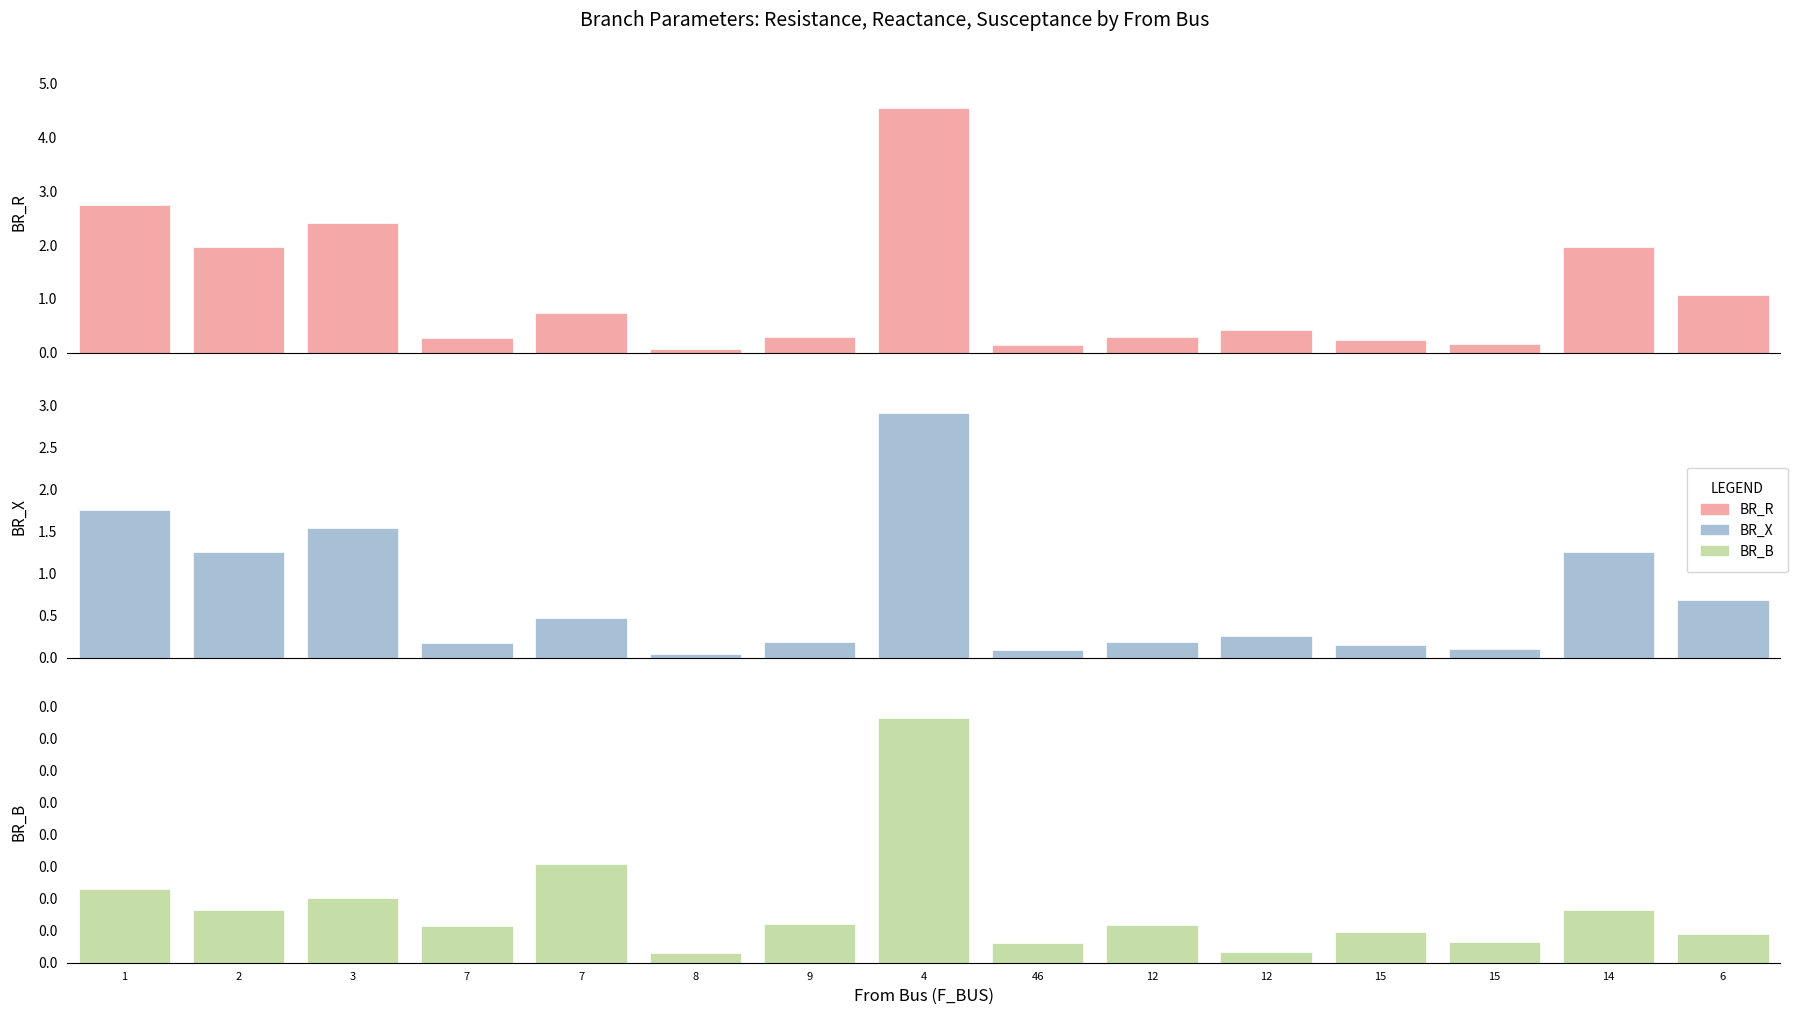

Which label corresponds to the smallest value in the chart?

8